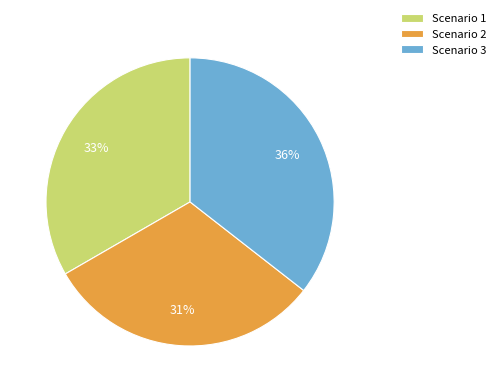

To the nearest percent, what percentage of the pie is Scenario 1?

33%